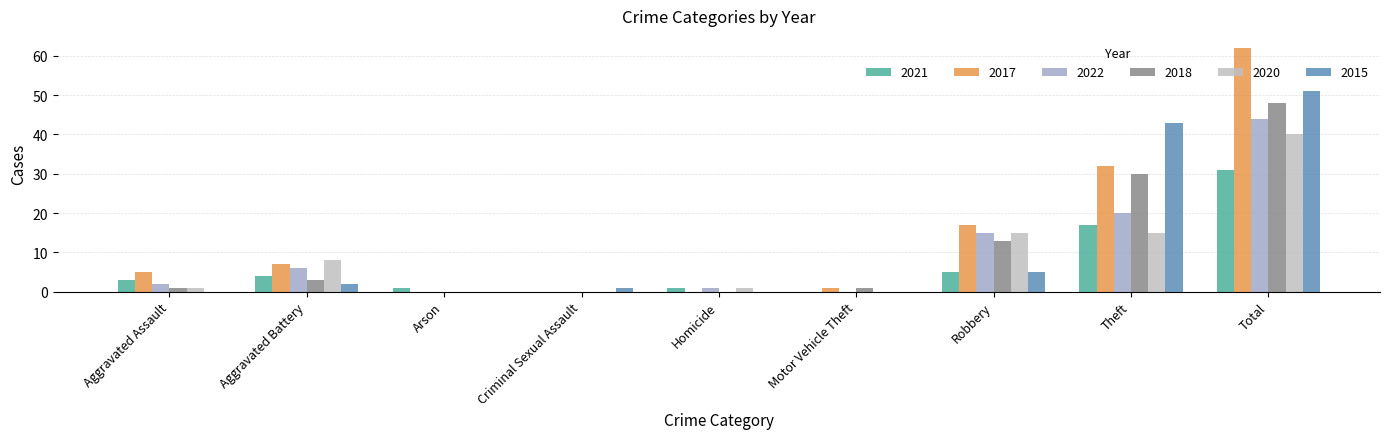

How many categories are shown in the chart?

9